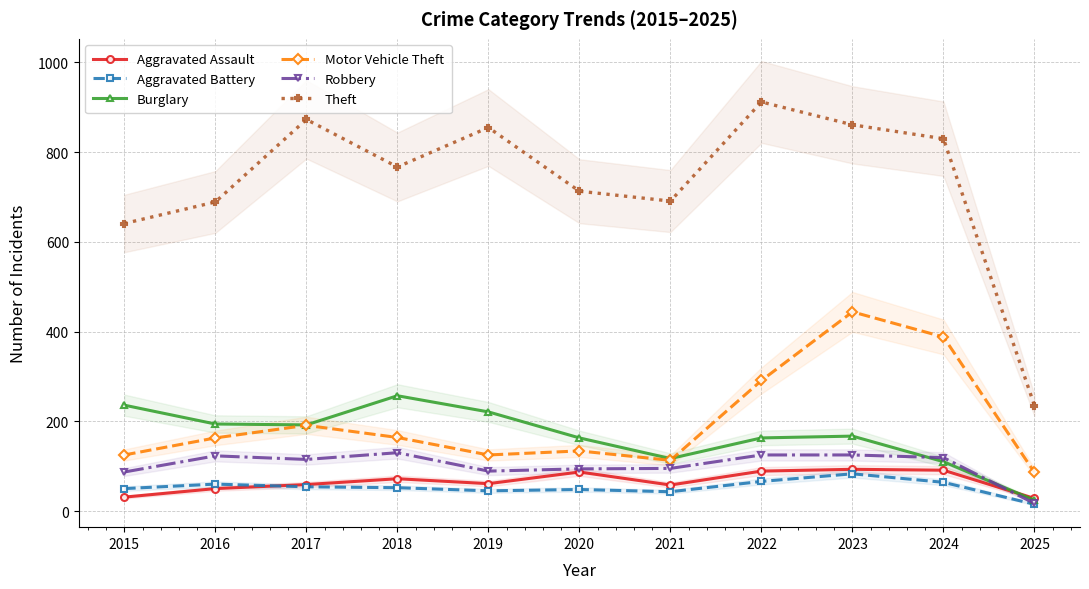

Which series ends up on top after the final intersection of Robbery and Aggravated Assault?

Aggravated Assault